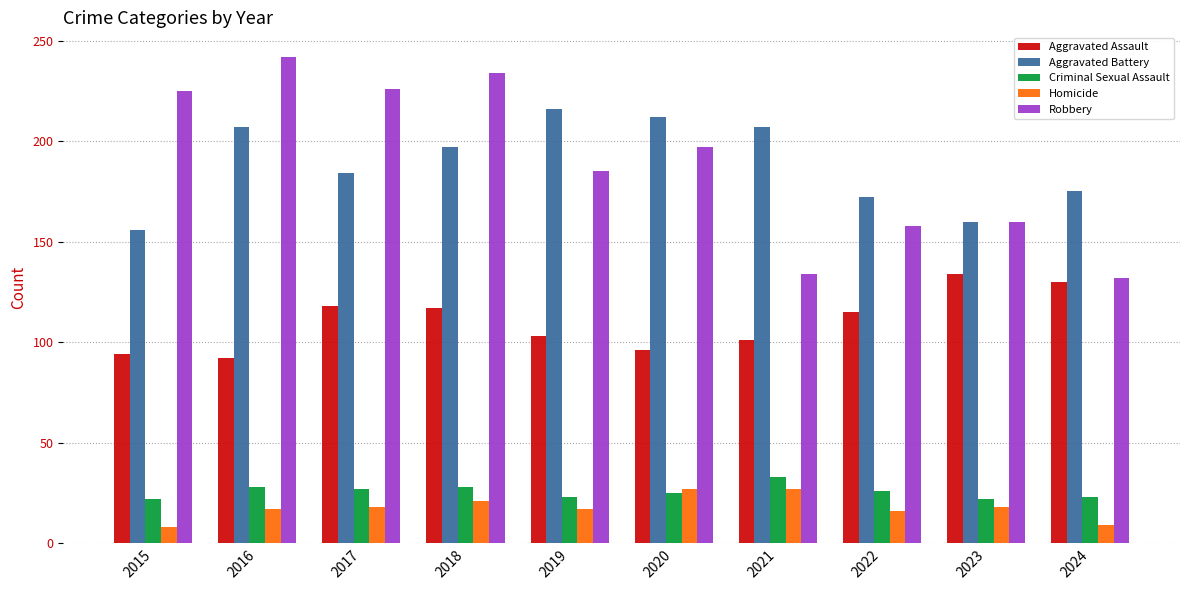

At which category is the sum across all series the highest?

2018